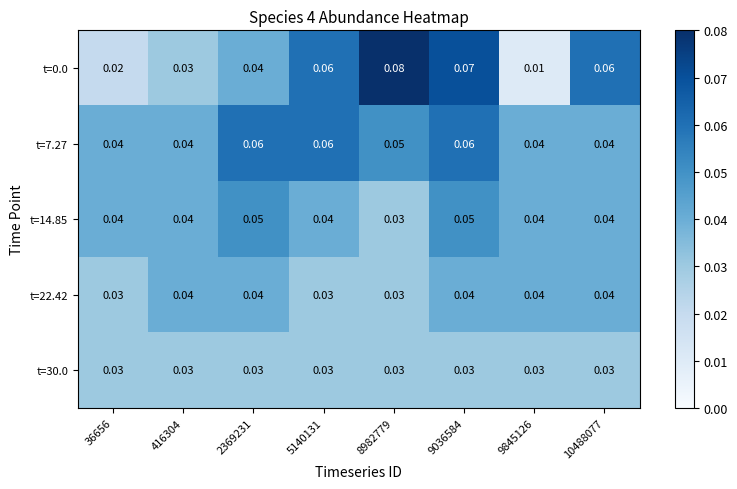

How many data points does each series have?

8